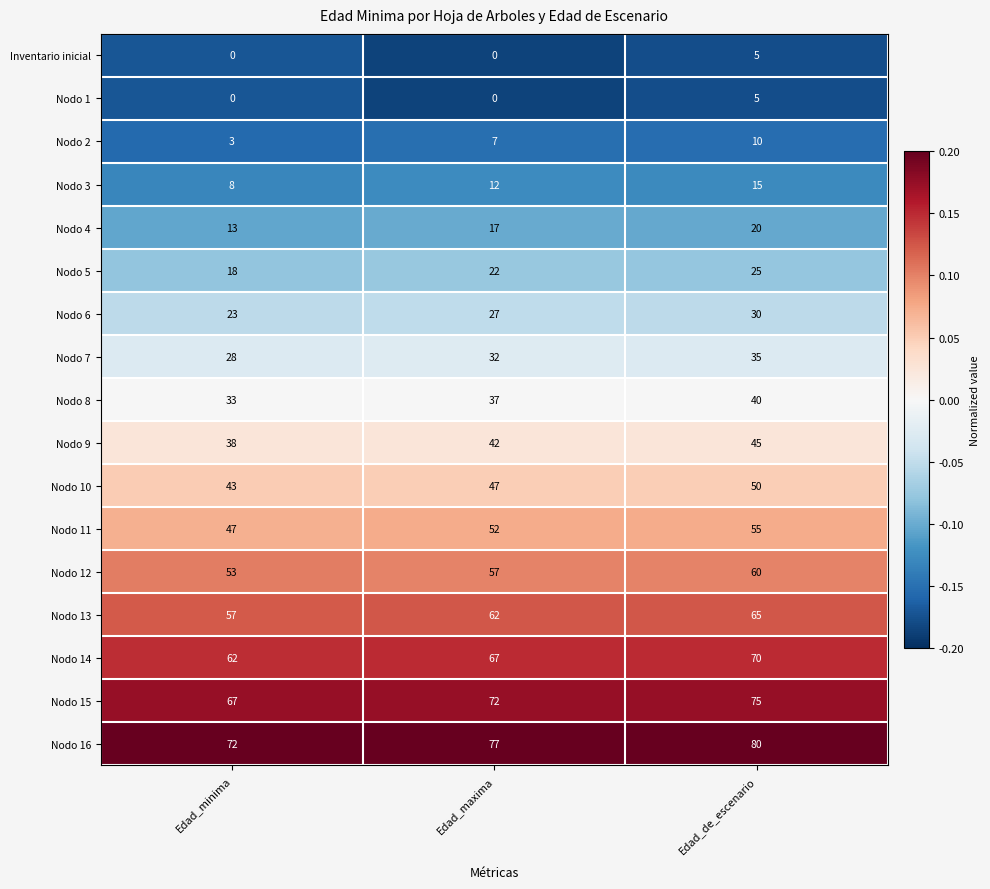

What is the difference between the highest and lowest values at Edad_de_escenario?

75